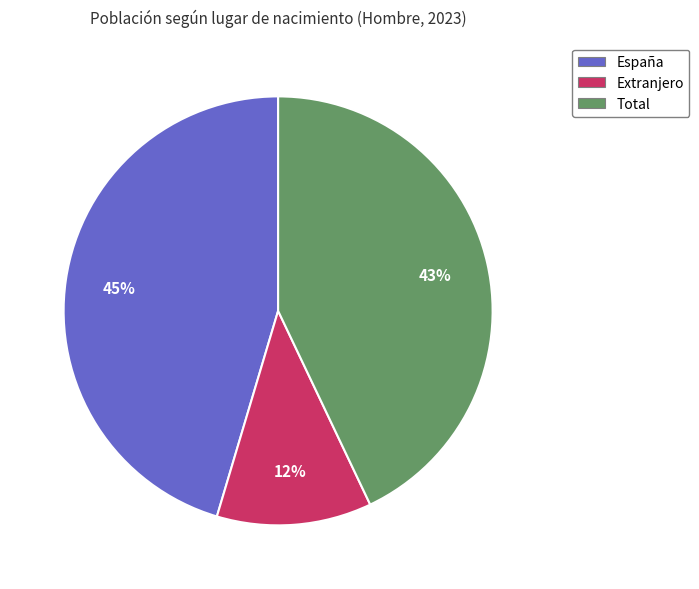

Count the number of slices in the pie.

3